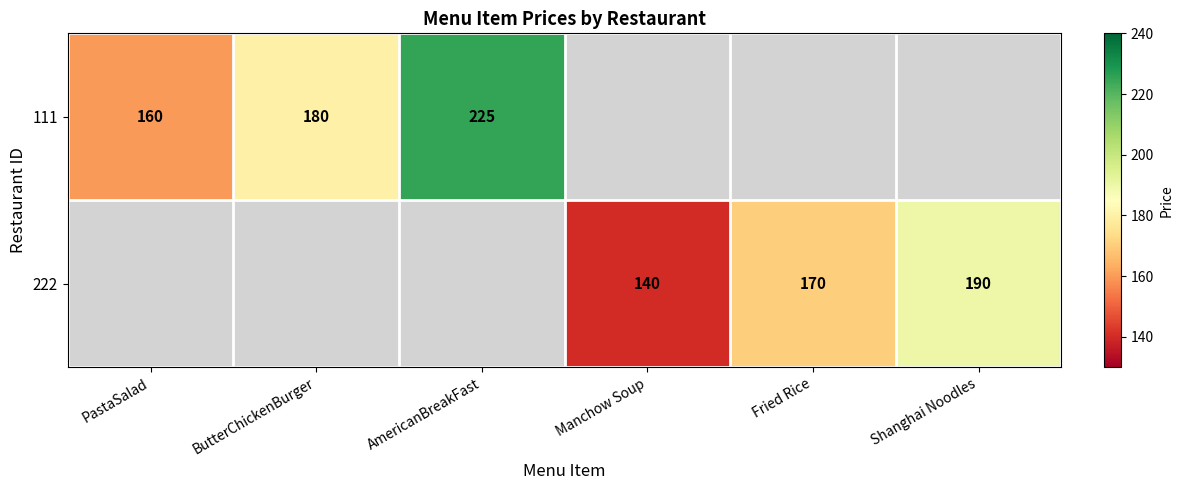

True or false: 111 has a value of 273.7 at ButterChickenBurger.

False